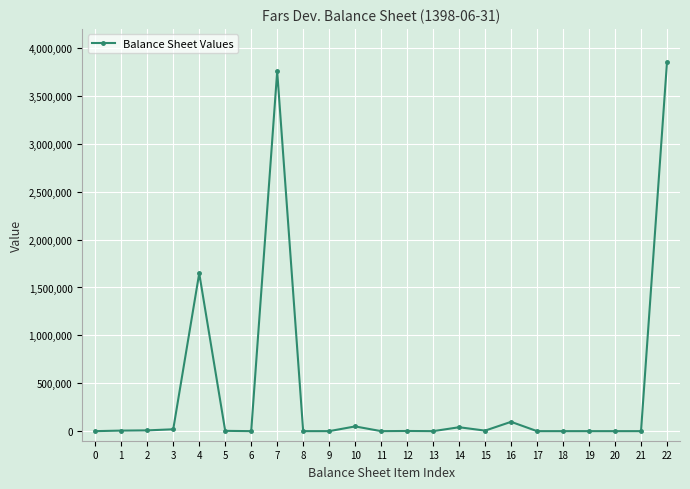

The value at 22 is 3853576. True or false?

True